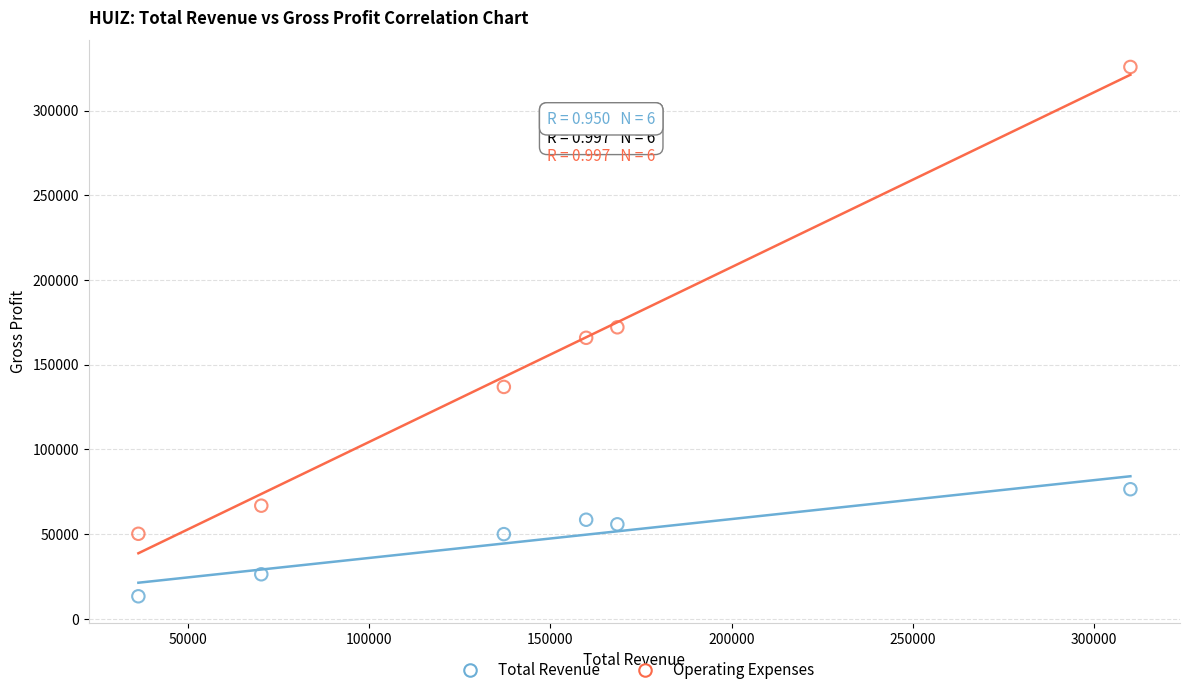

Across all data points, what is the range of Y values (max minus min)?

312500